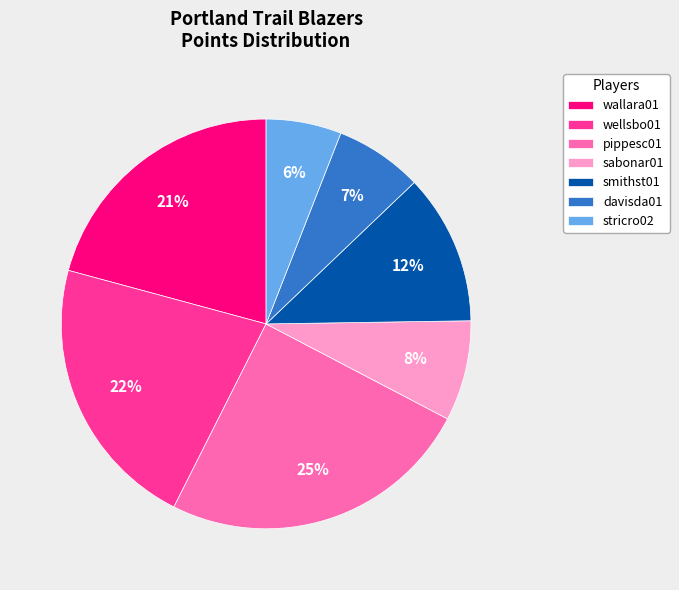

How many segments does this pie chart have?

7